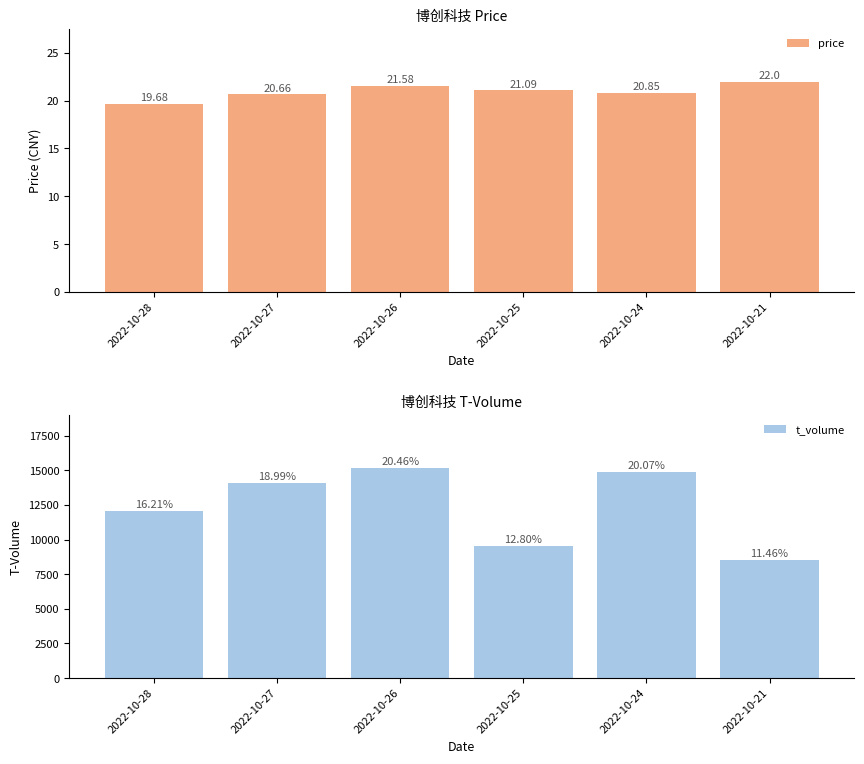

List the series in order of their overall mean, highest first.

t_volume, price